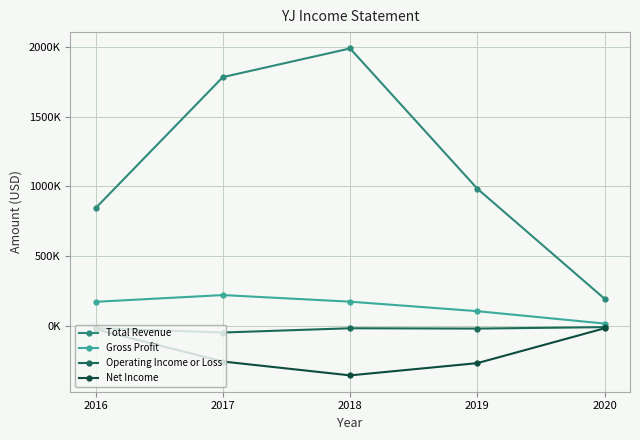

True or false: Operating Income or Loss and Gross Profit cross at least once.

False